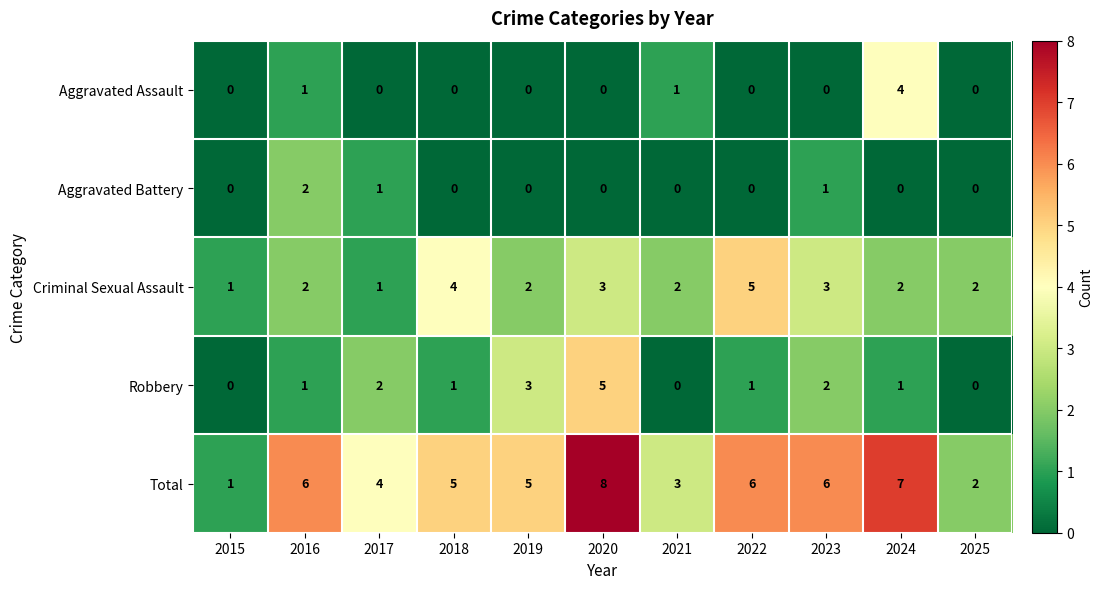

What is the difference between the Robbery values at 2021 and 2020?

5